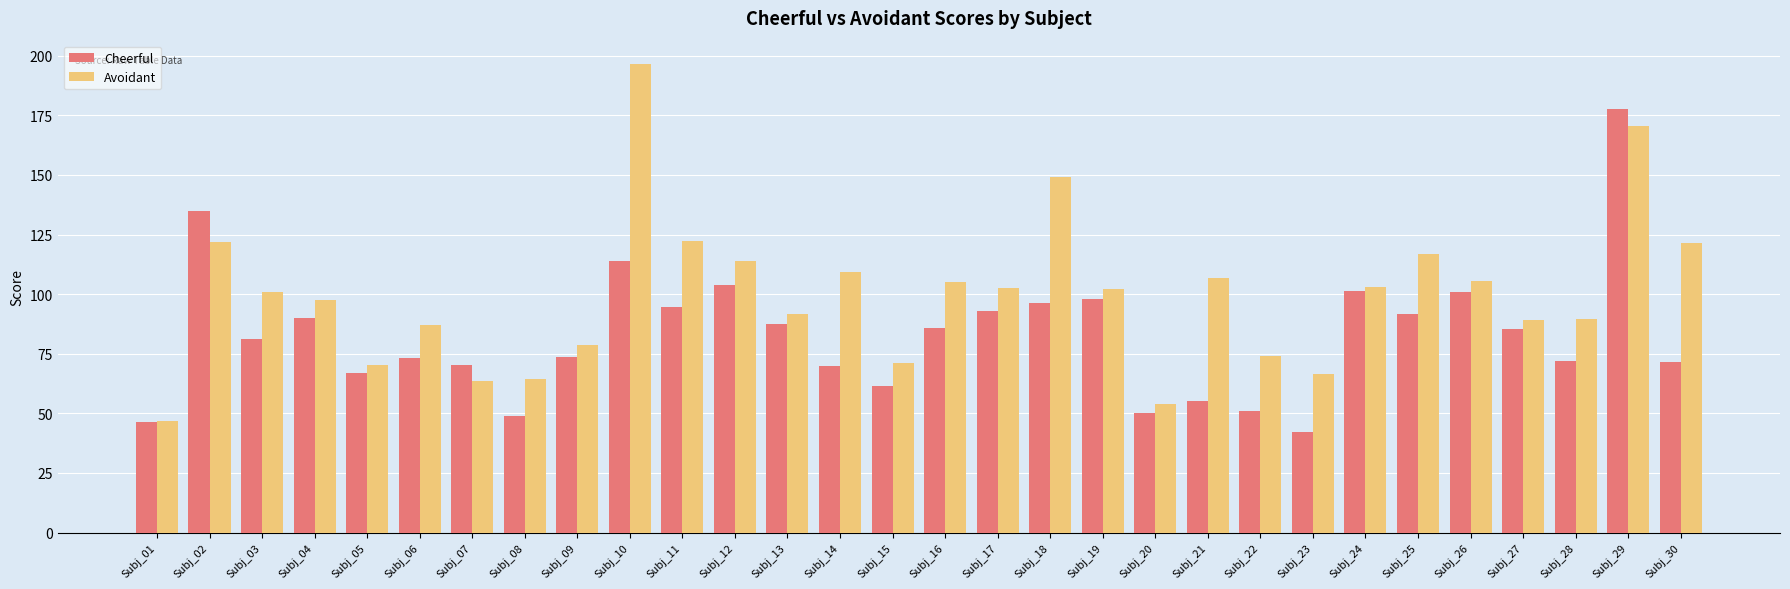

List the series in order of their peak value, lowest first.

Cheerful, Avoidant